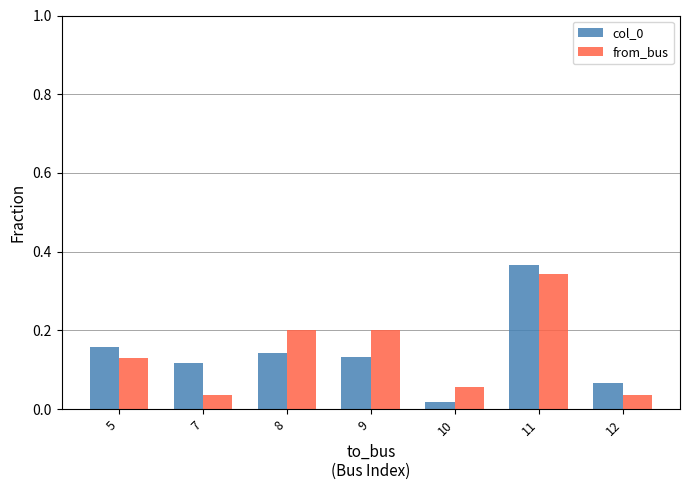

True or false: from_bus has a value of 0.3 at 9.

False